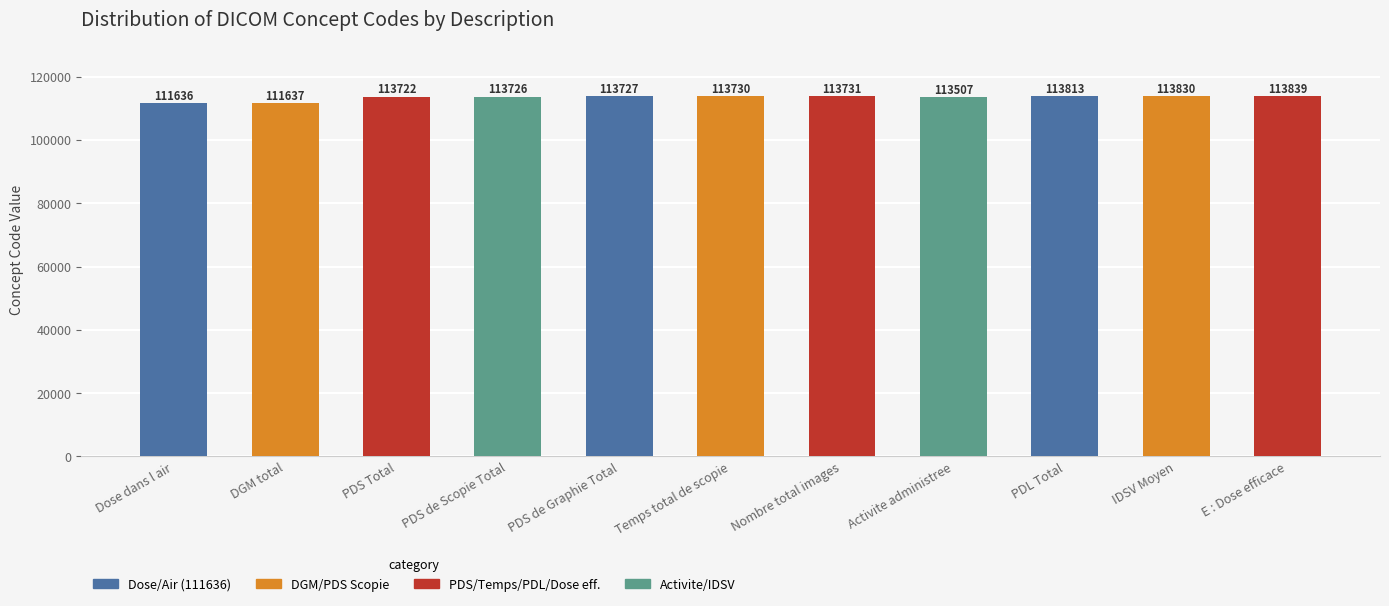

How many series are shown in this chart?

1